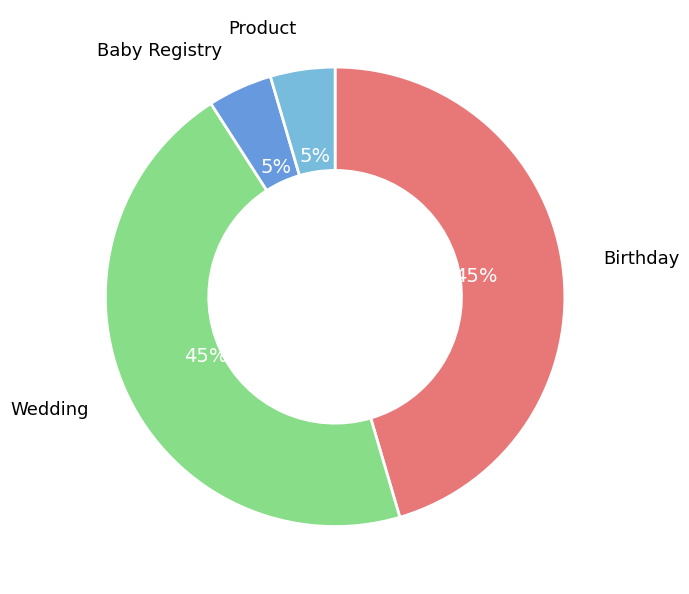

Does any single category account for the majority?

No